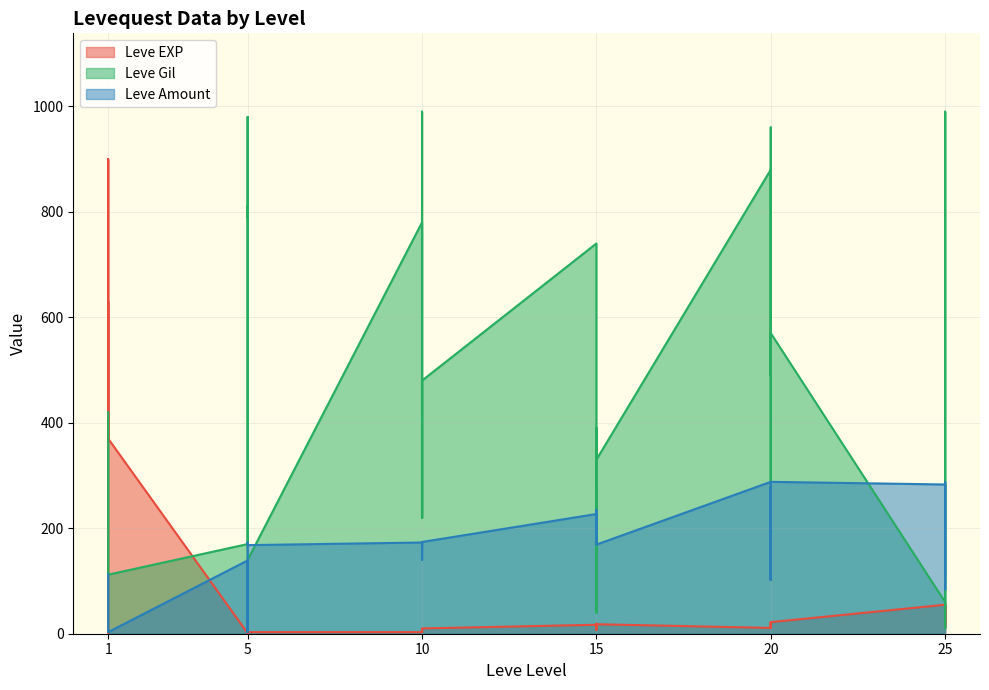

True or false: Leve Amount has more than 1 interior local peaks.

True